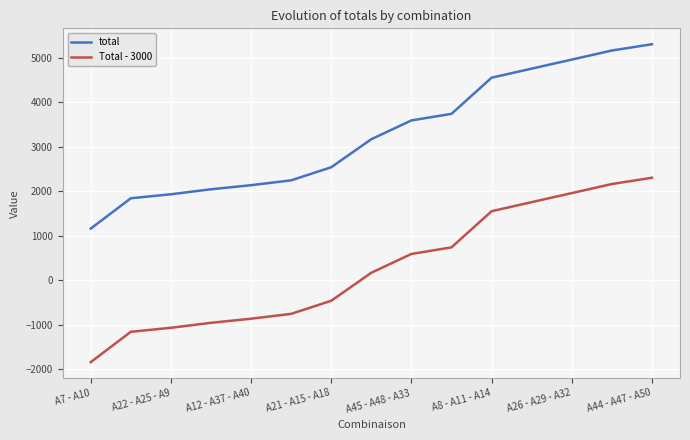

What is the maximum value shown in the chart?

5308